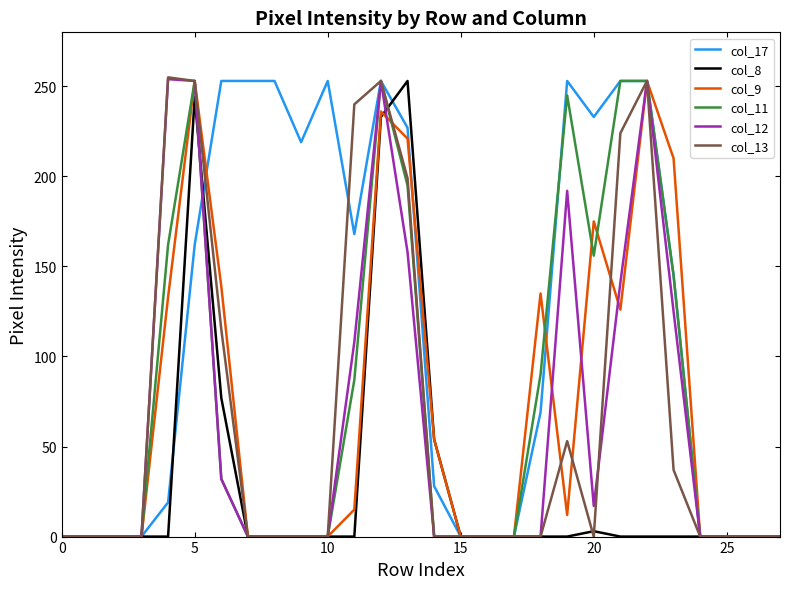

Which series has the largest total across all categories?

col_17